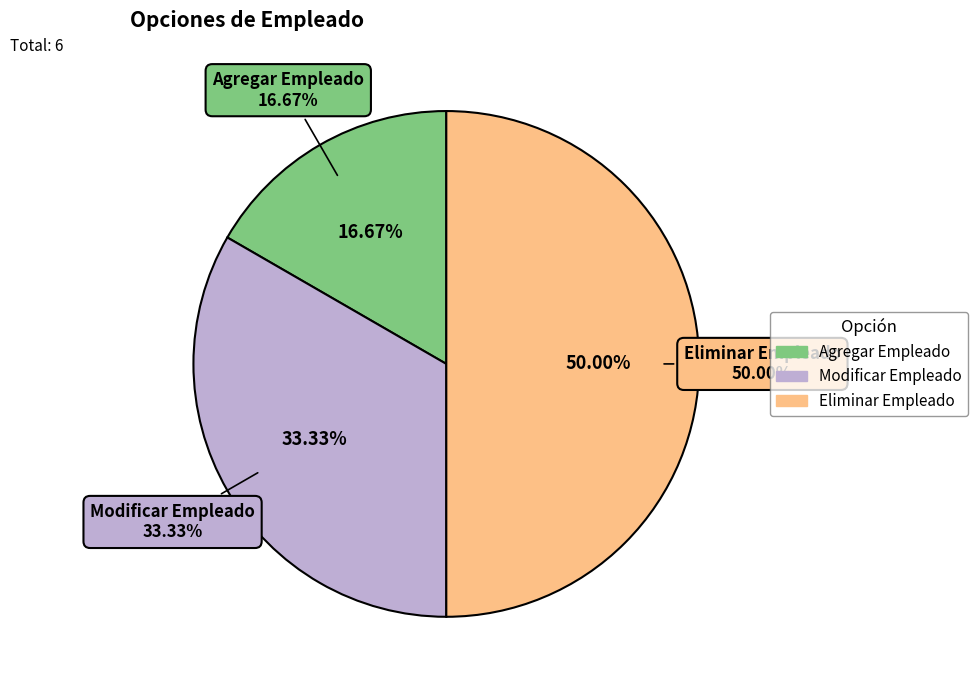

The Modificar Empleado slice represents 33% of the pie. True or false?

True